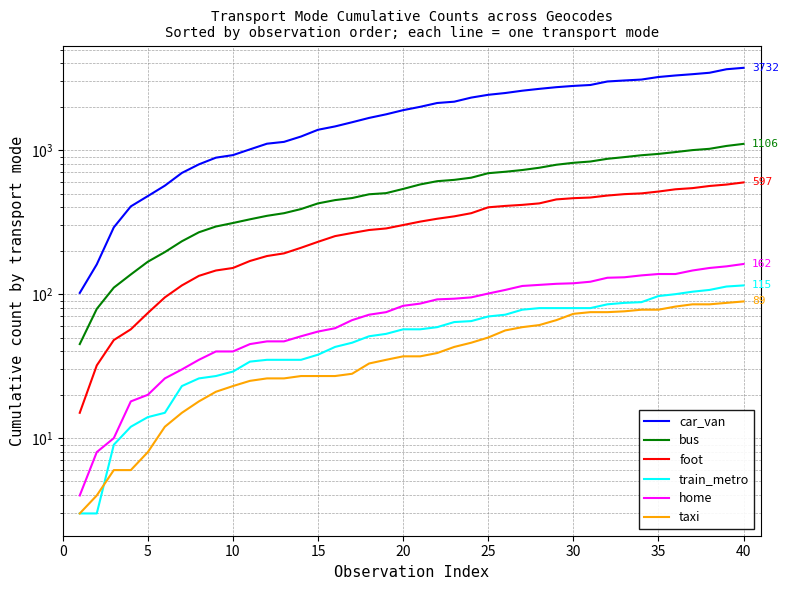

Read the car_van value at 15.

1462